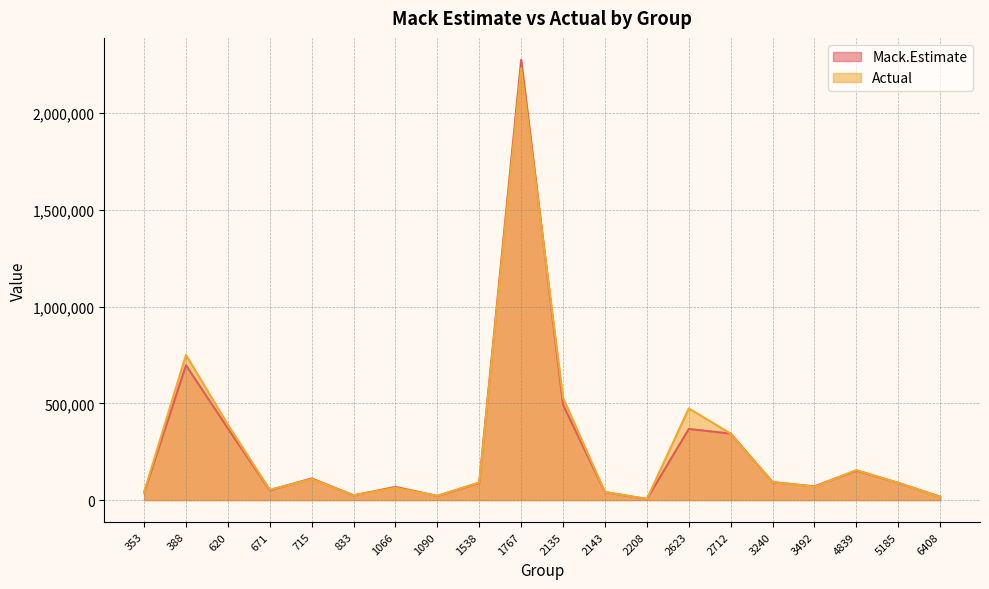

What is the difference between the highest and lowest values at 833?

256